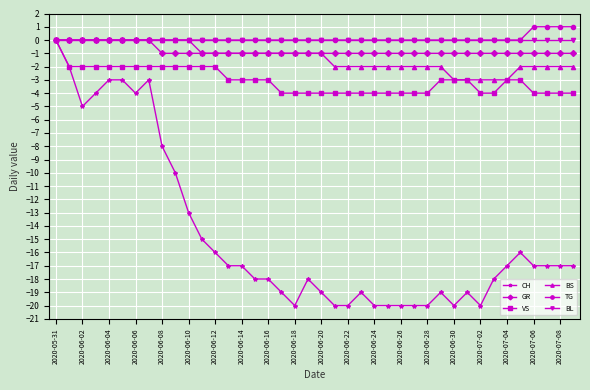

What is the value of the GR point at the 14th from the left?

-1